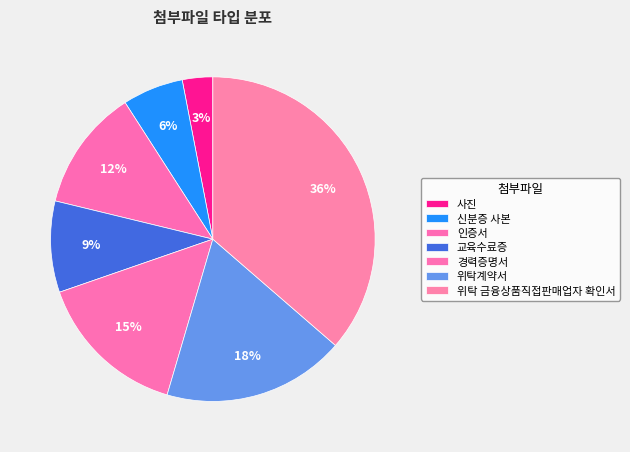

What percentage is NOT represented by 신분증 사본?

93.9%